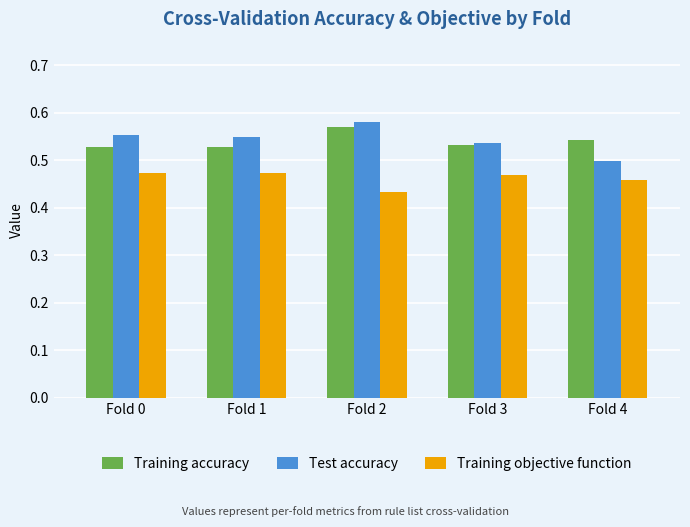

Which series has the widest spread of values?

Test accuracy